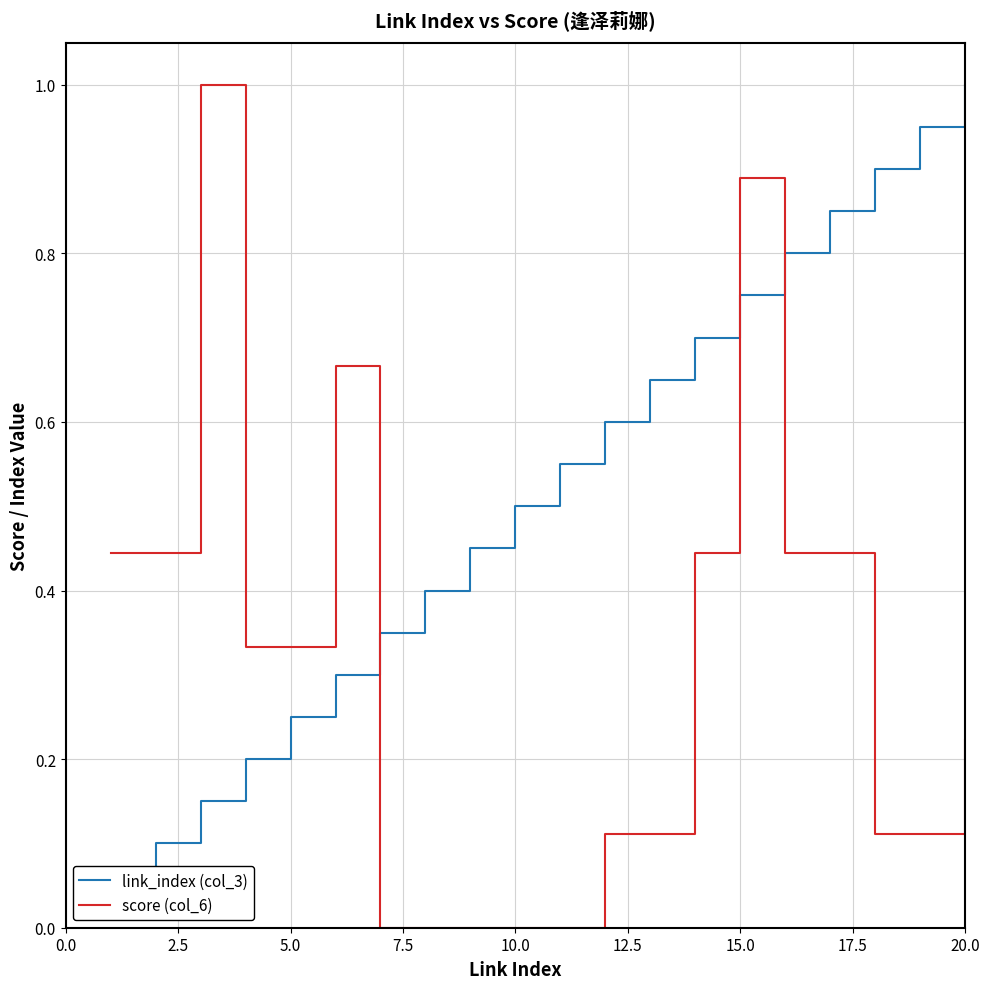

What is the maximum value for score (col_6)?

1.0